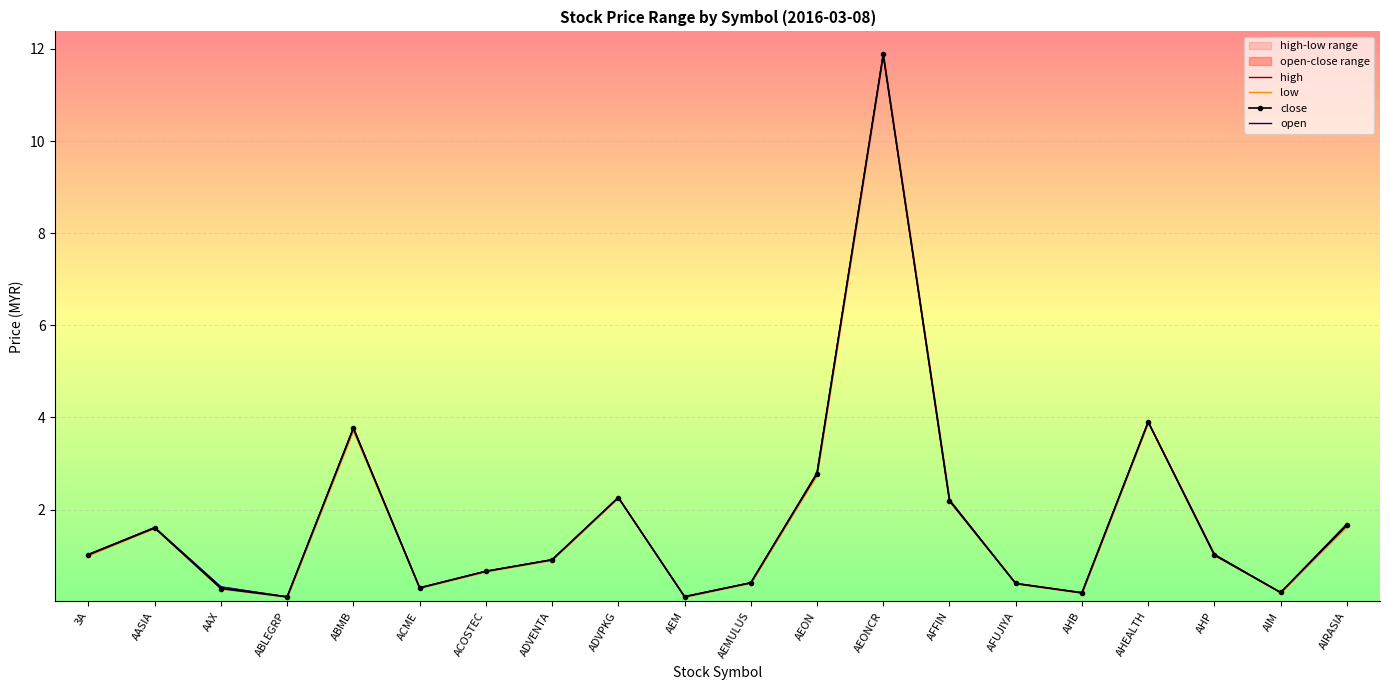

What is the label of the 10th point from the right?

AEMULUS